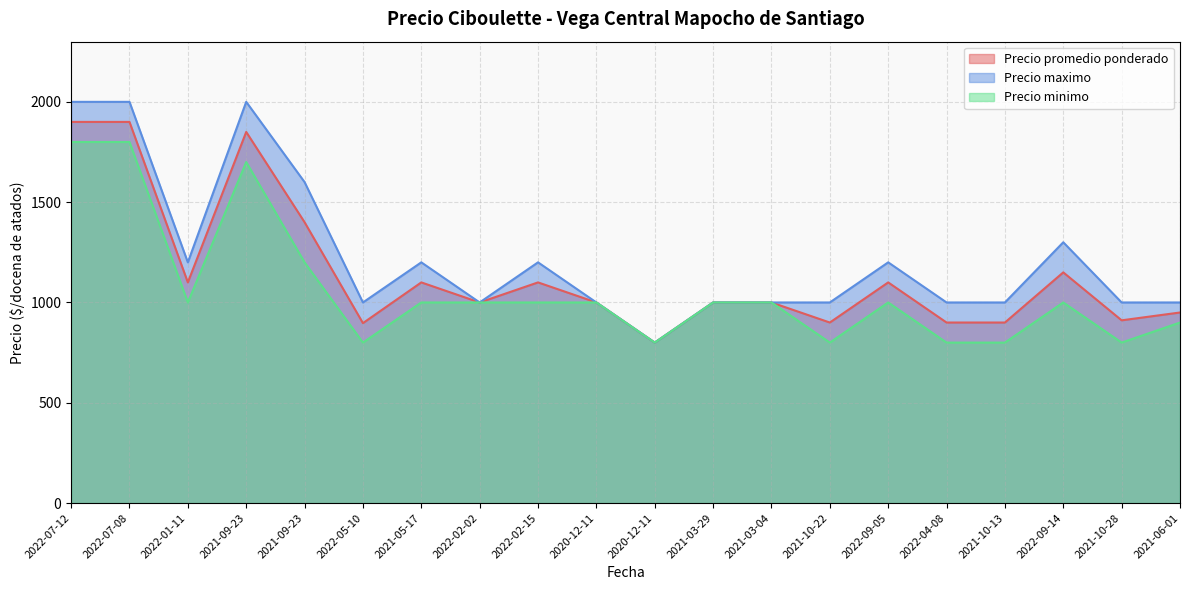

Read the Precio maximo value at 2022-09-14, to the nearest 100.

1300